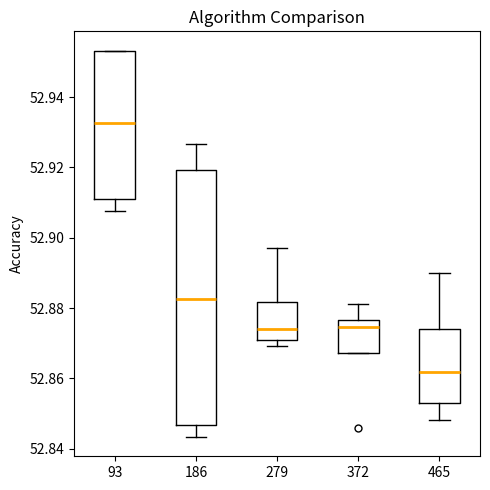

Where does the upper whisker of the box at x = 186 end on the y-axis? The values are not printed on the chart, so give them approximately, as read against the axis.

52.926